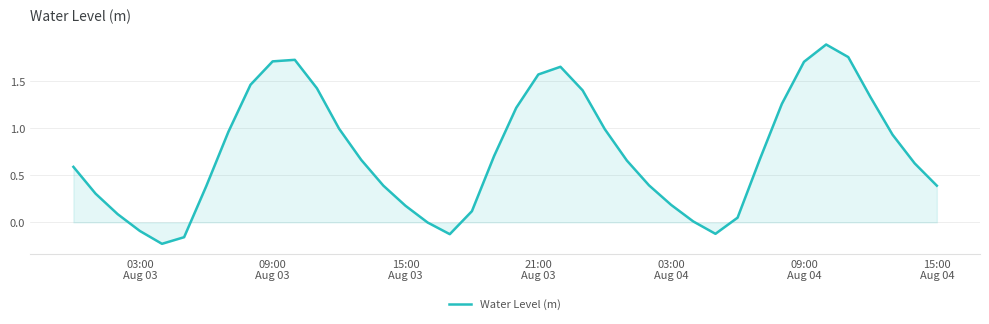

Count the number of categories in the chart.

40